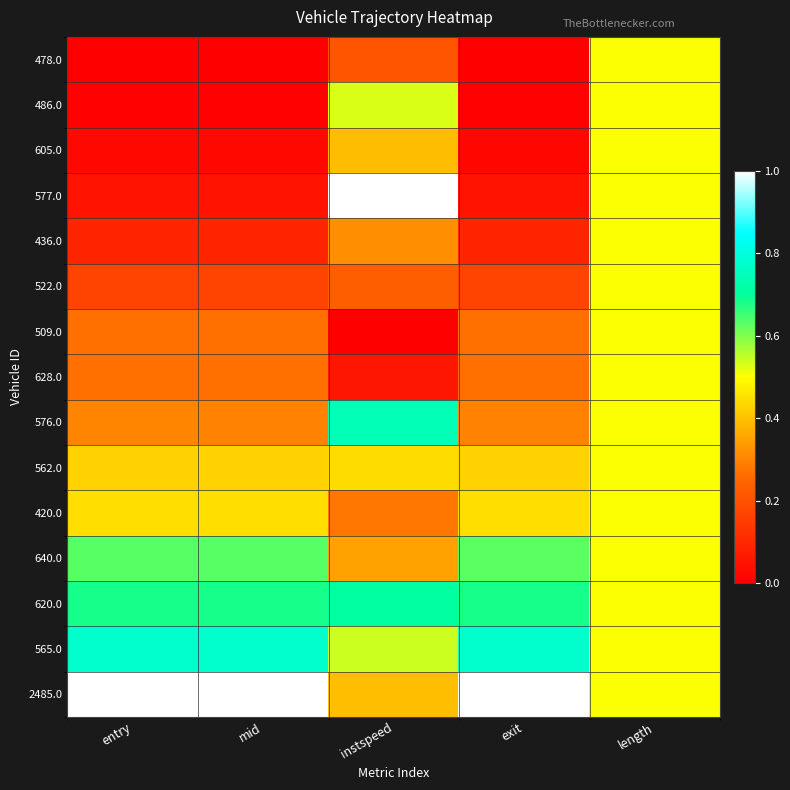

Which series has the widest spread of values?

577.0